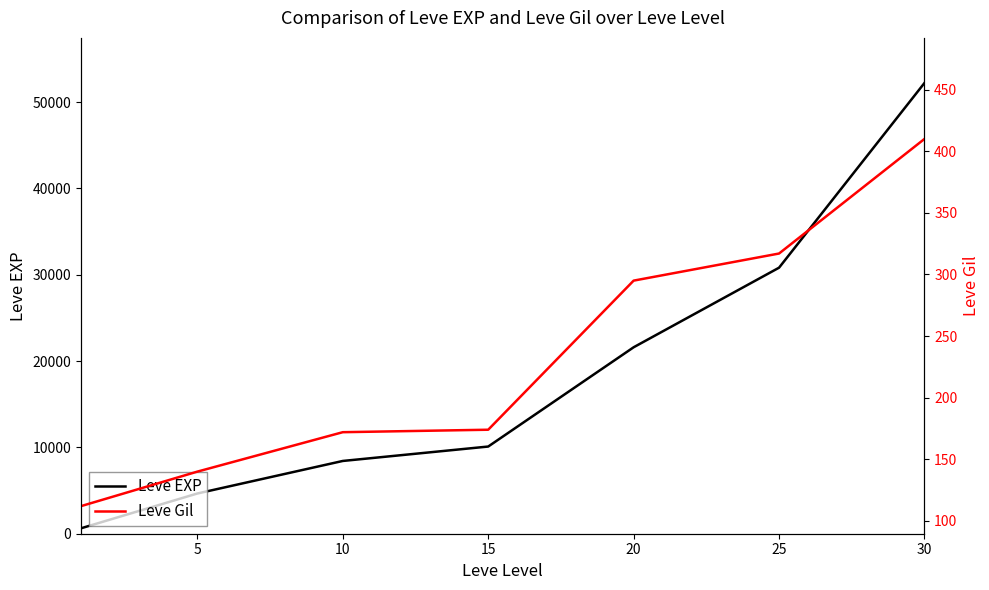

True or false: Leve Gil and Leve EXP intersect in this chart.

False